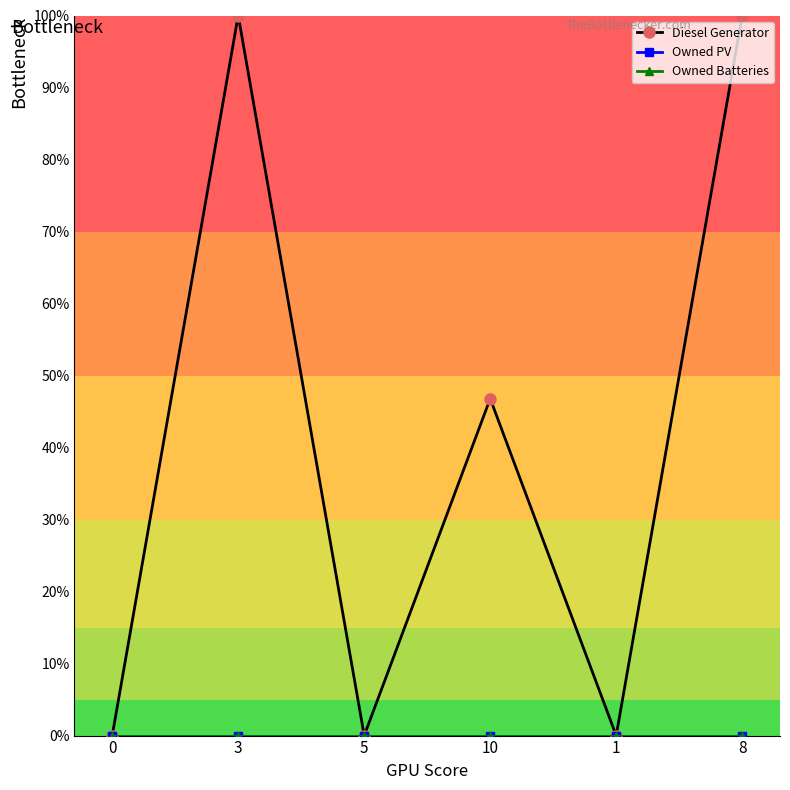

The value of Owned PV at 0 is 0.0. True or false?

True